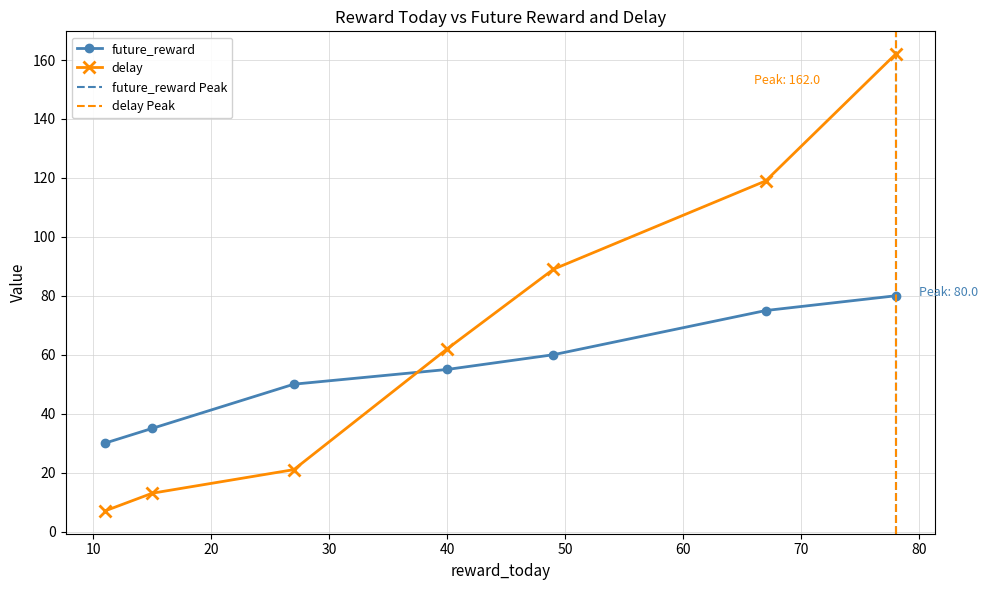

How many intersections are there between future_reward and delay?

1